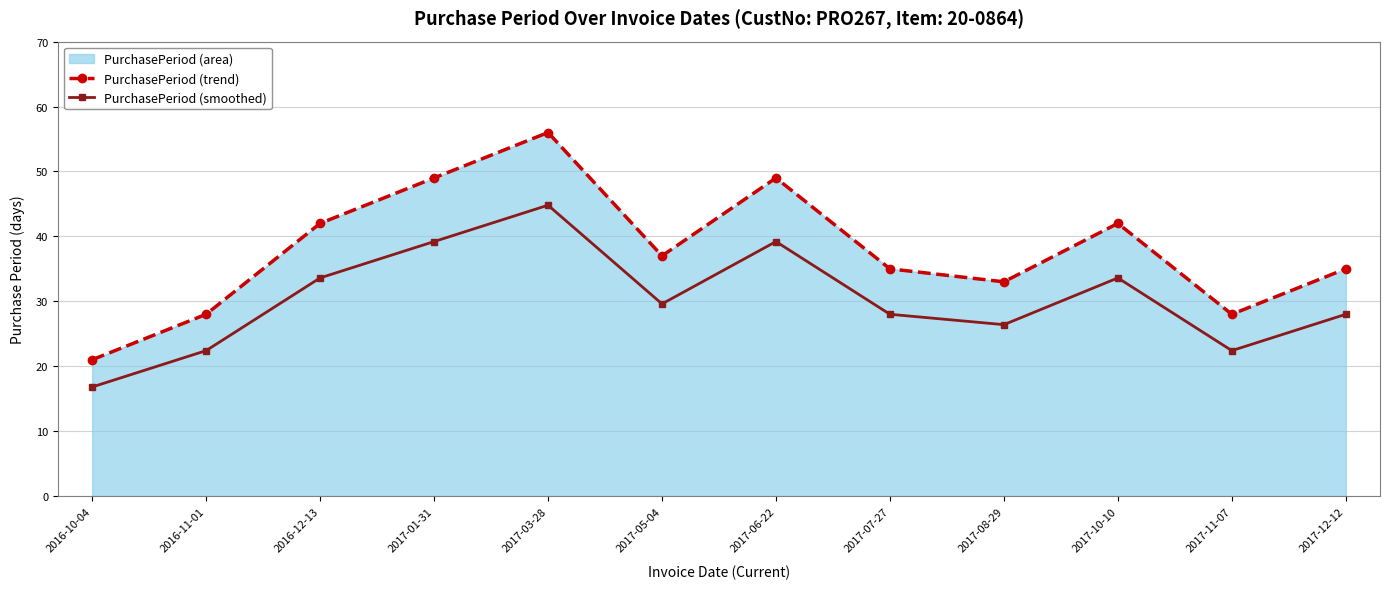

How many interior local peaks does the PurchasePeriod (trend) series have?

3